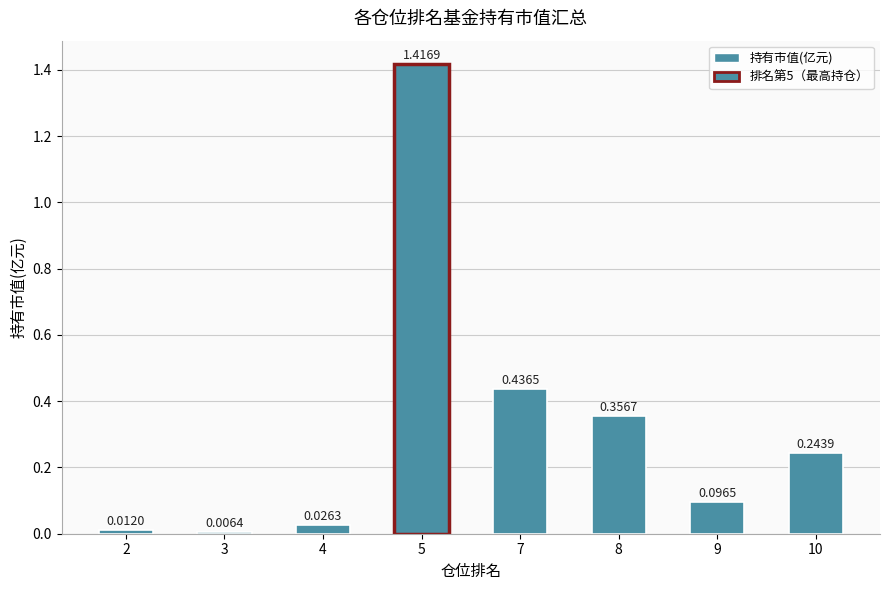

What is the difference between the values at 8 and 5?

1.1